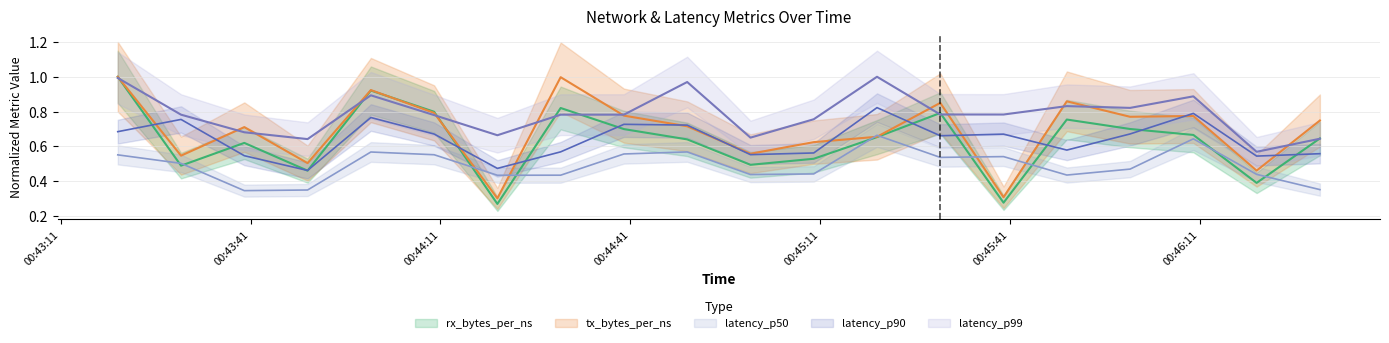

What is the difference between the highest and lowest values at 00:44:11?

0.4